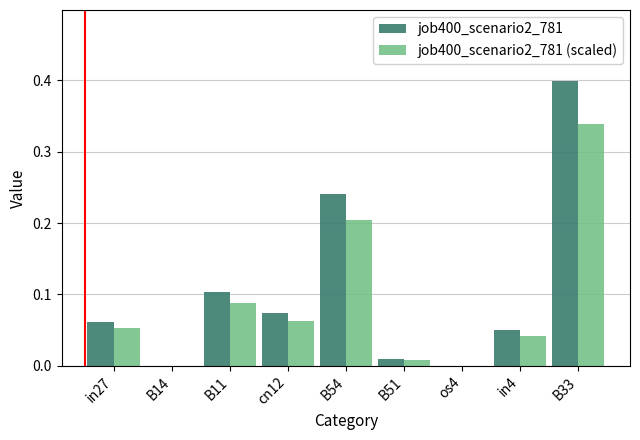

The job400_scenario2_781 series shows 0.4 at B33. True or false?

True